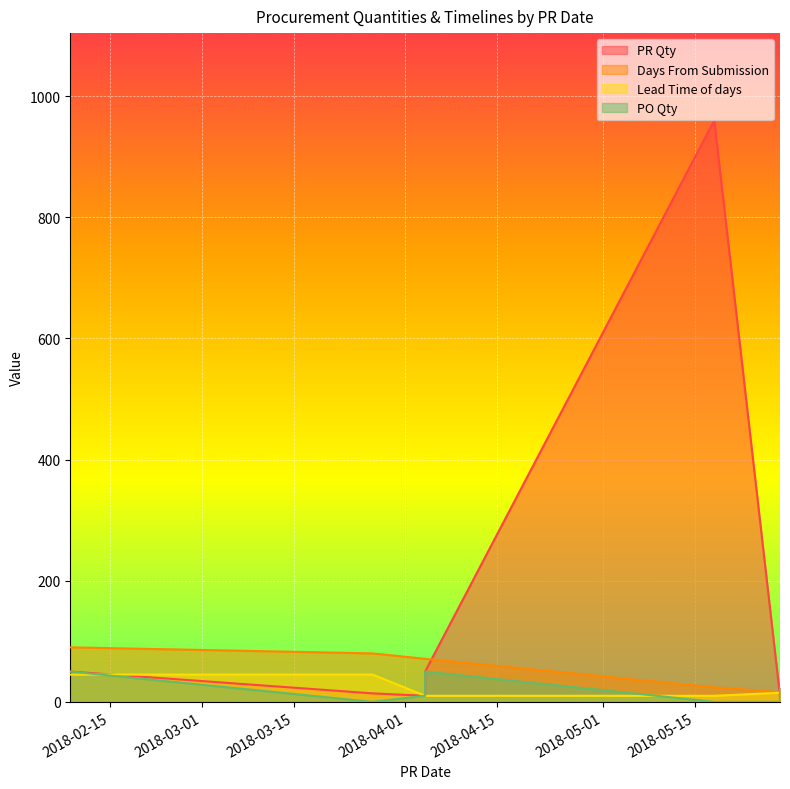

What are all the series names shown in the legend?

PR Qty, Days From Submission, Lead Time of days, PO Qty